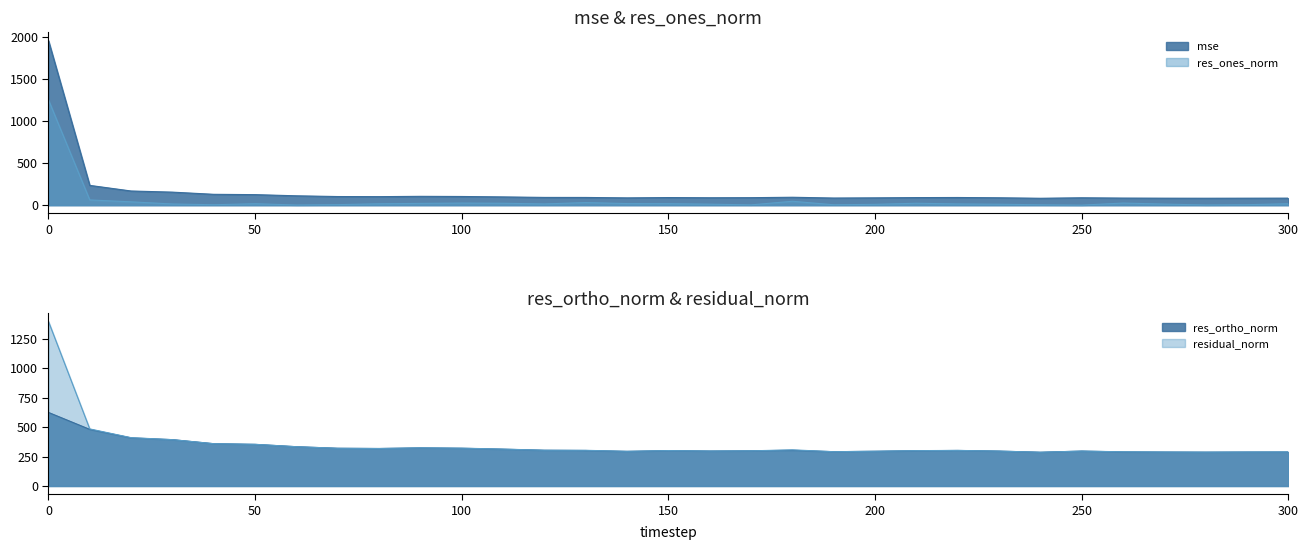

Read the mse value at 40.

129.0